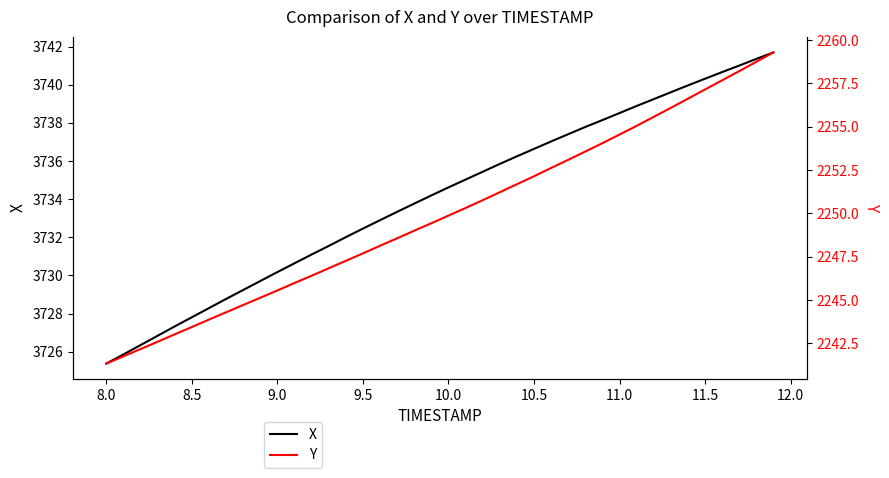

What are all the series names shown in the legend?

X, Y